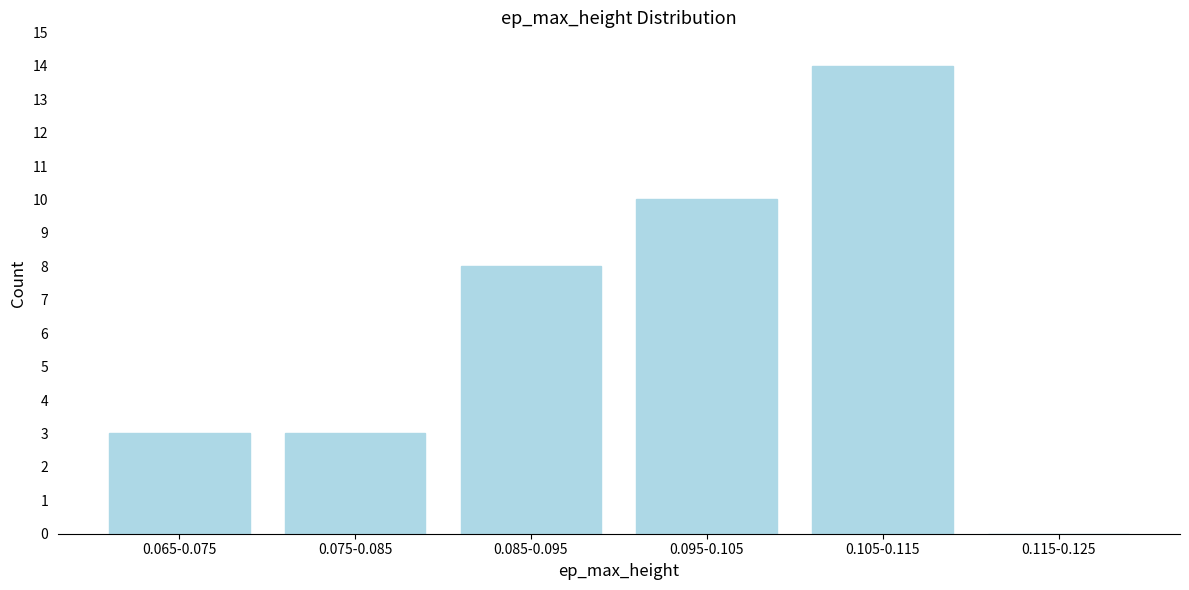

Reading left to right, what are all the values shown in this chart?

0.065-0.075=3	0.075-0.085=3	0.085-0.095=8	0.095-0.105=10	0.105-0.115=14	0.115-0.125=0